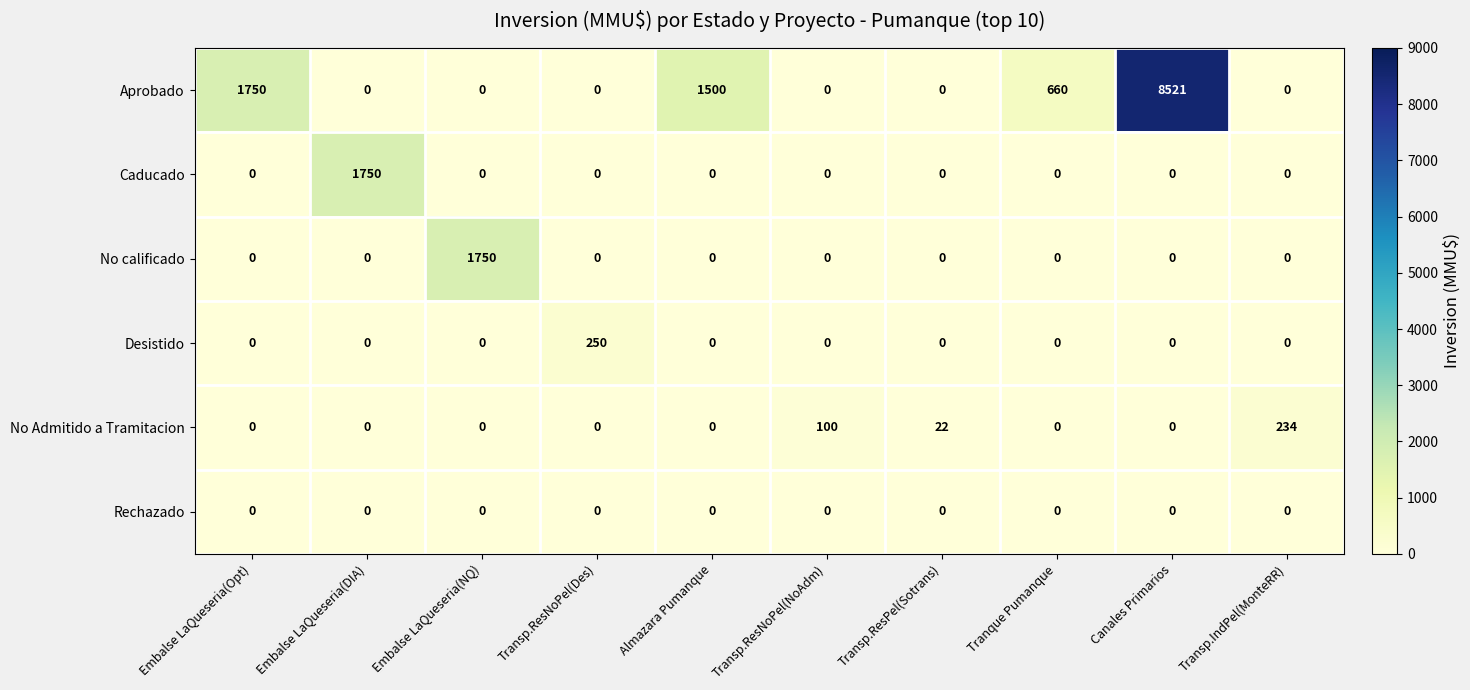

Which series has the widest spread of values?

Aprobado